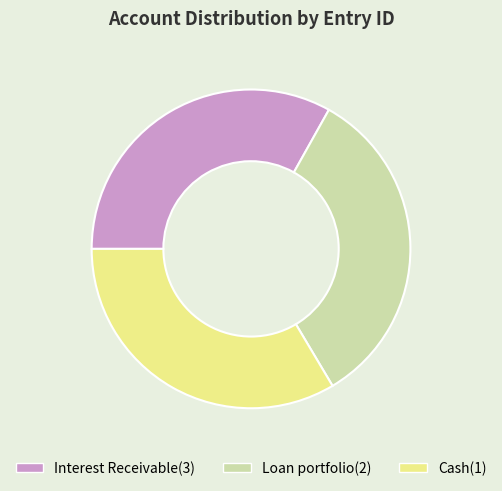

Is Loan portfolio(2) the majority of the pie?

No